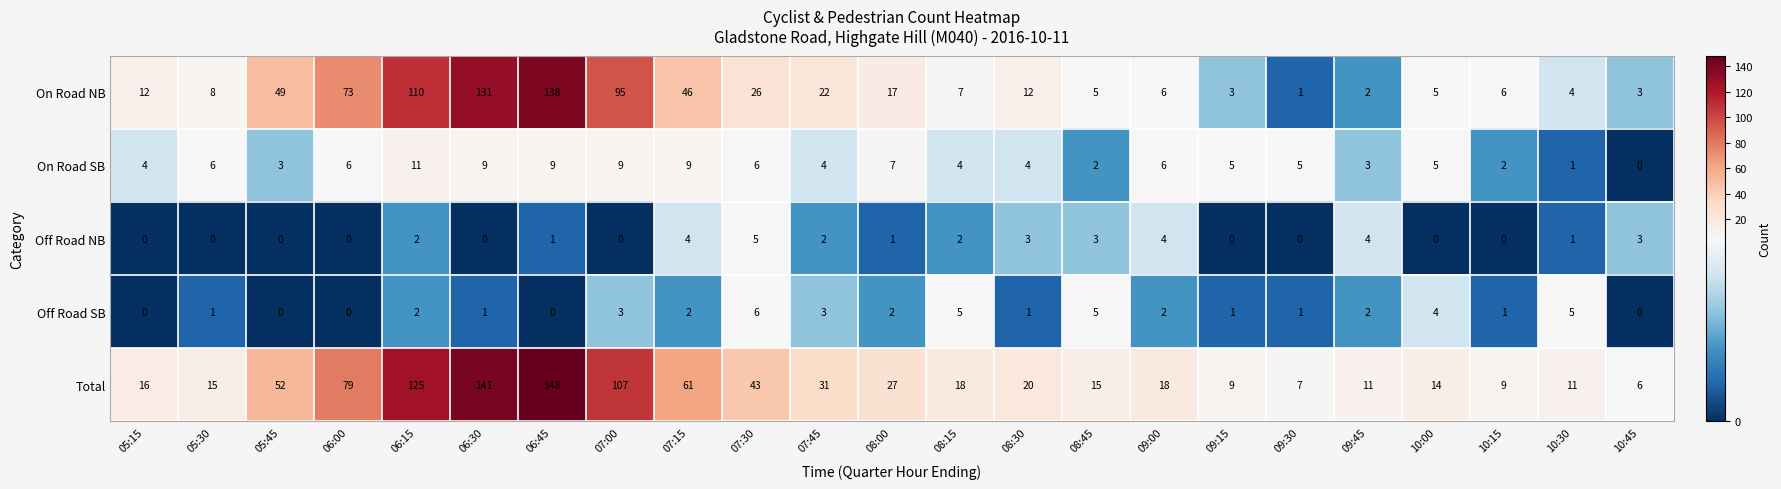

What is the minimum value for Total?

6